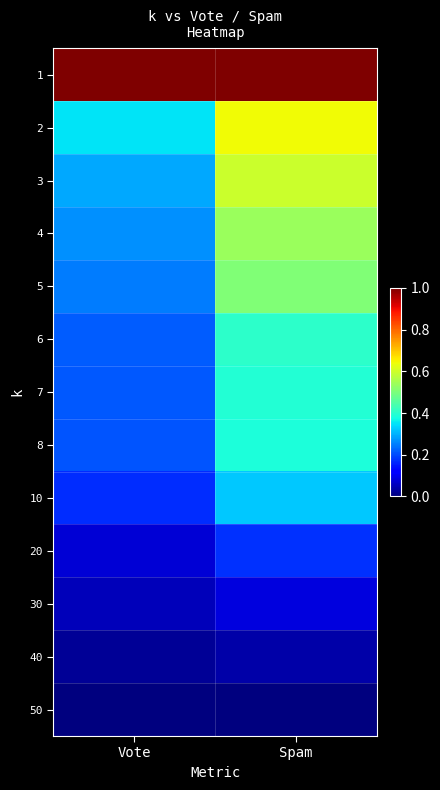

Reading left to right, extract all data points from this chart.

1: Vote=1.0	Spam=1.0
2: Vote=0.4	Spam=0.6
3: Vote=0.3	Spam=0.6
4: Vote=0.3	Spam=0.5
5: Vote=0.2	Spam=0.5
6: Vote=0.2	Spam=0.4
7: Vote=0.2	Spam=0.4
8: Vote=0.2	Spam=0.4
10: Vote=0.2	Spam=0.3
20: Vote=0.1	Spam=0.2
30: Vote=0.1	Spam=0.1
40: Vote=0.0	Spam=0.0
50: Vote=0.0	Spam=0.0